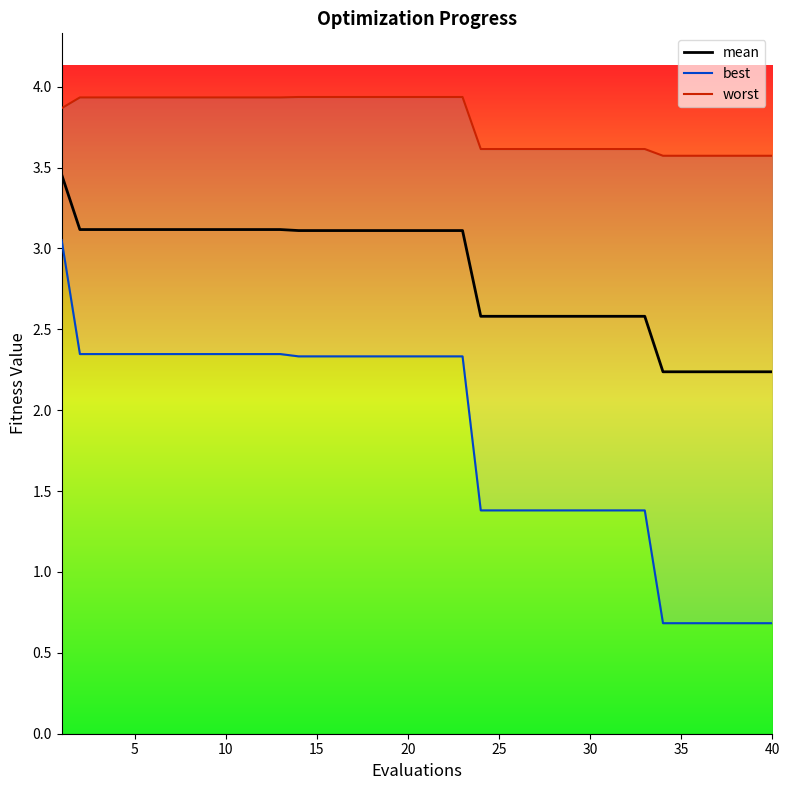

Rank the series by their maximum value, from highest to lowest.

worst, mean, best